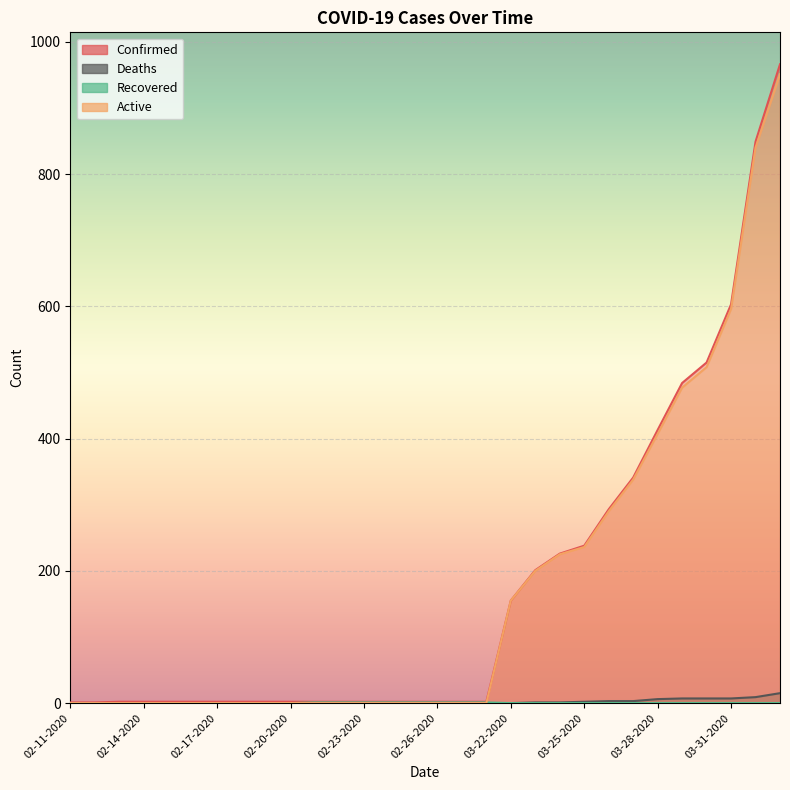

Which series has the widest spread of values?

Confirmed